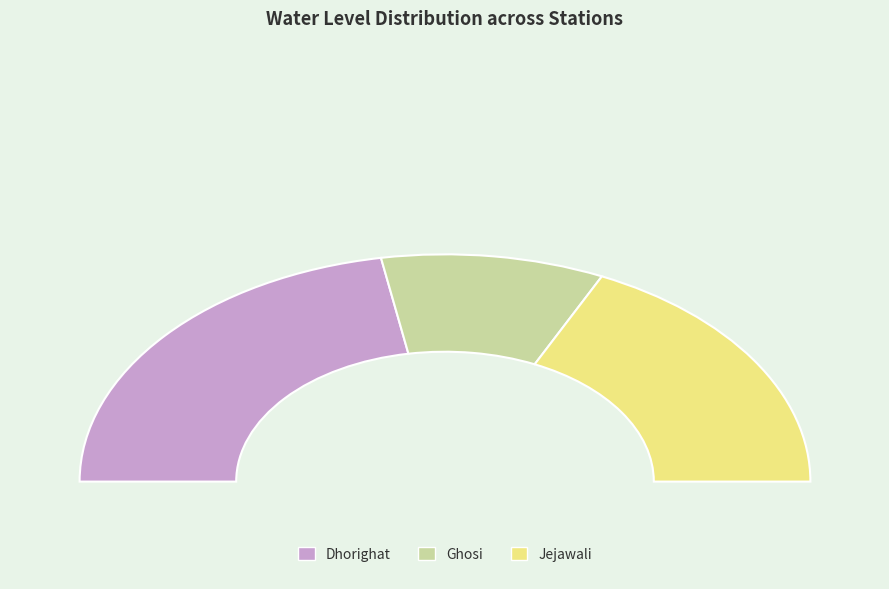

To the nearest percent, what portion does Ghosi represent?

20%